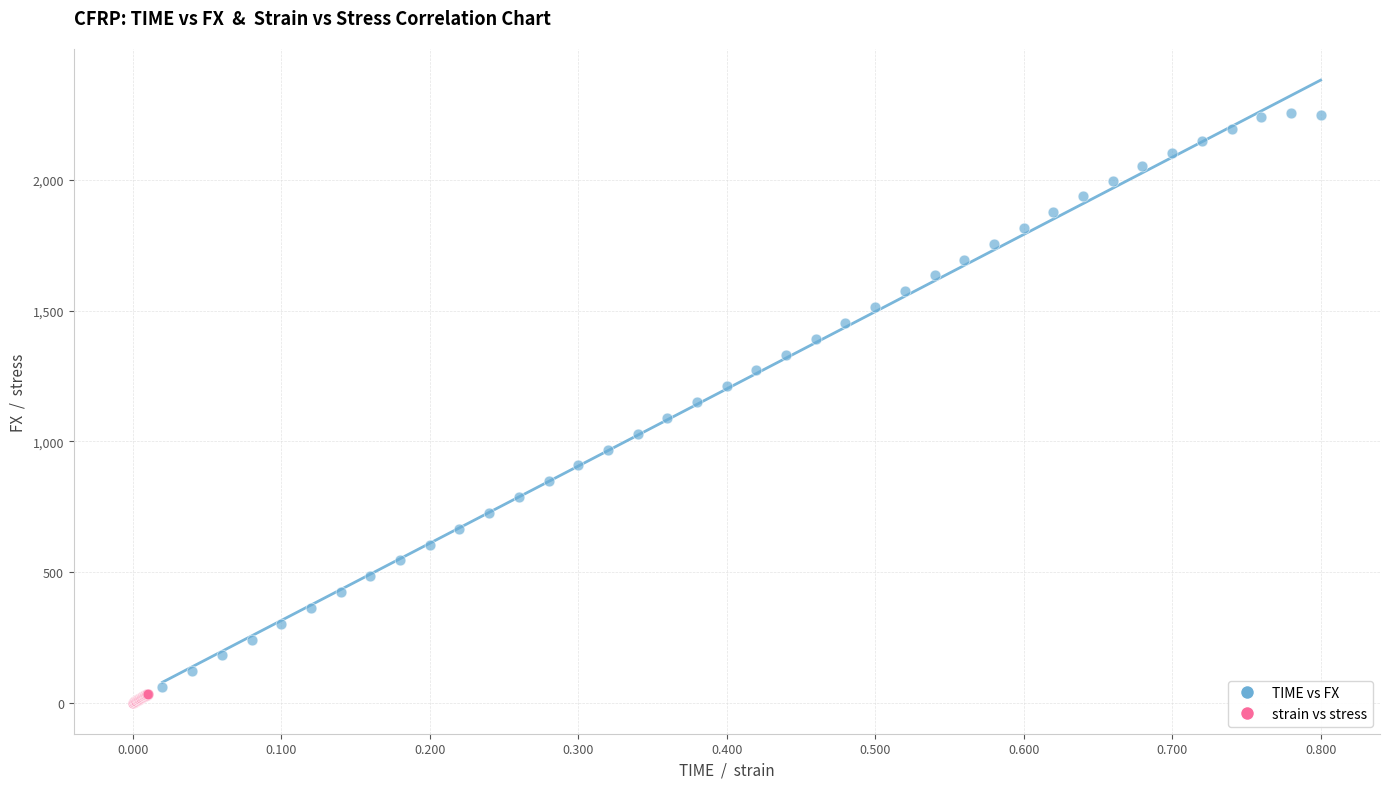

Which series reaches the maximum Y coordinate?

TIME vs FX